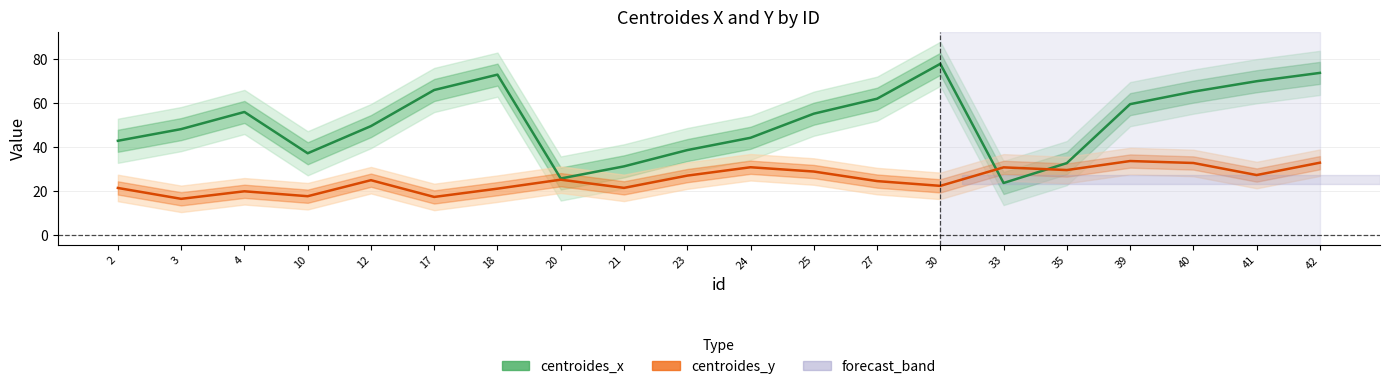

Count the number of data series in this chart.

2